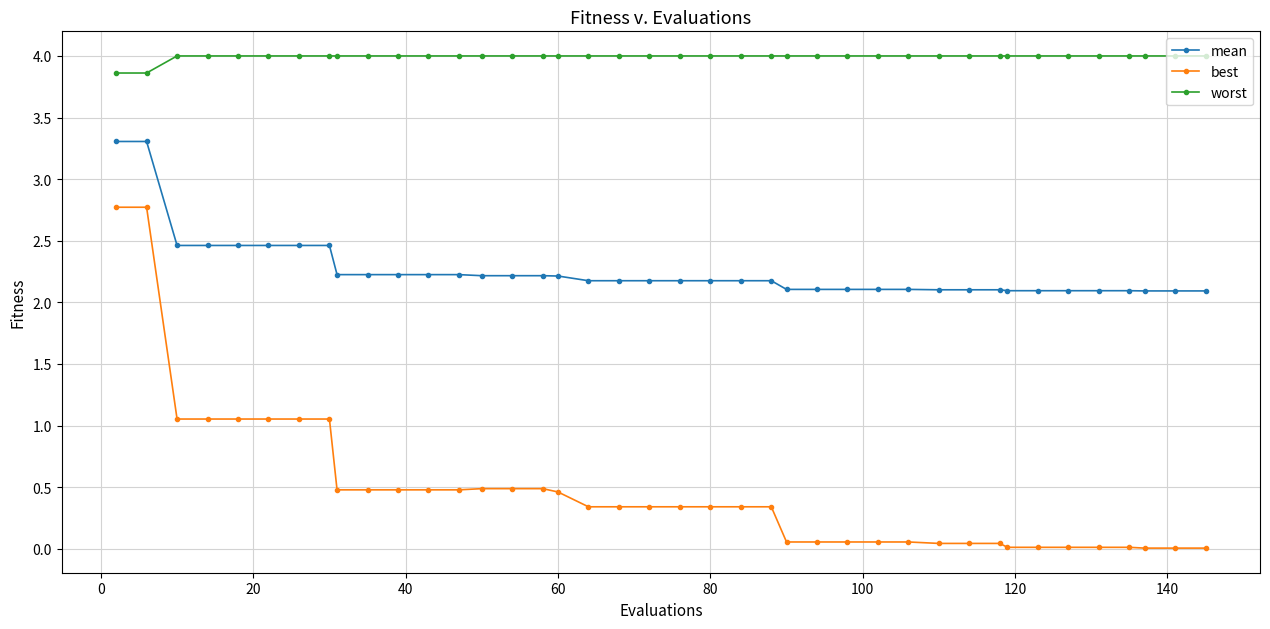

True or false: best and worst intersect in this chart.

False